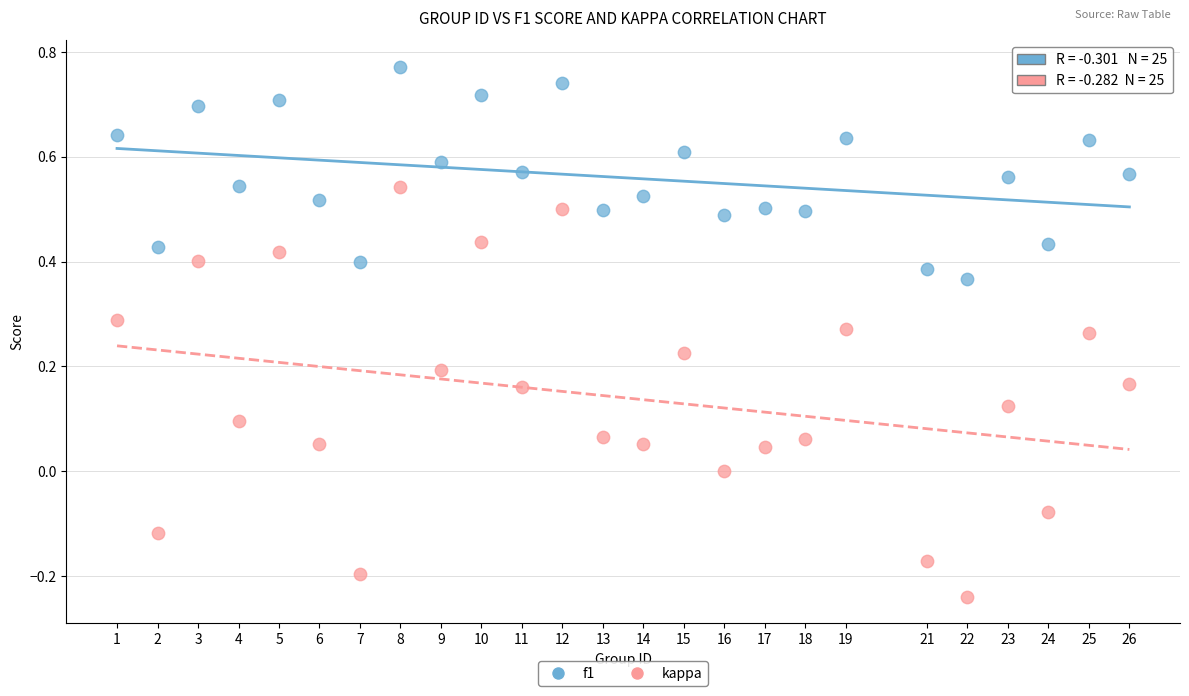

Across all data points, what is the range of Y values (max minus min)?

1.0